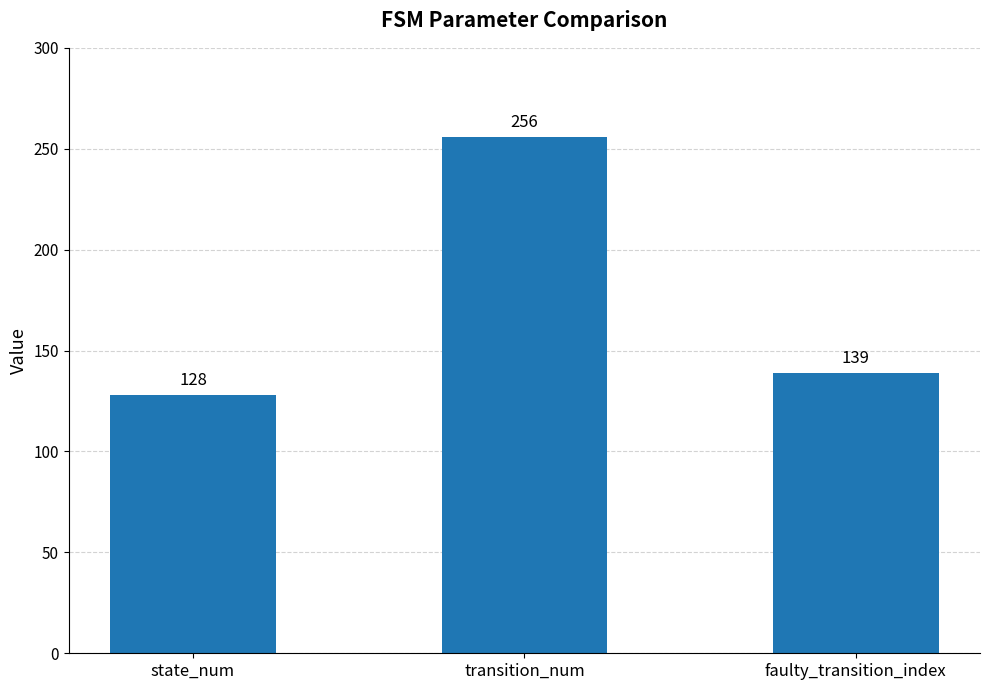

At which label is the value closest to 192?

faulty_transition_index